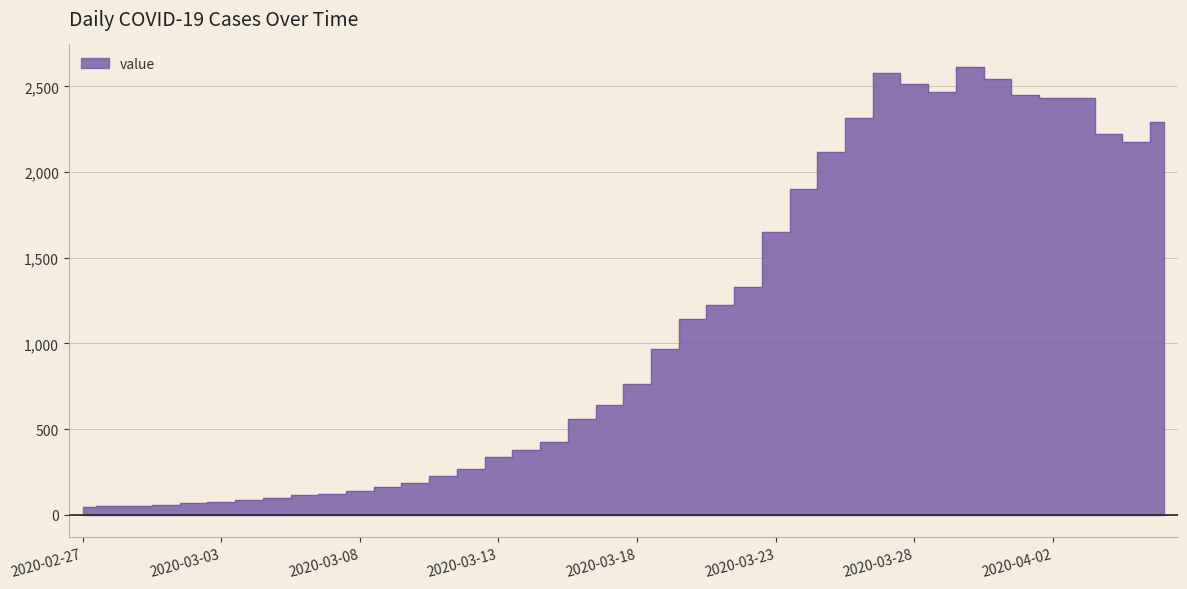

Where is the first local maximum?

2020-03-27